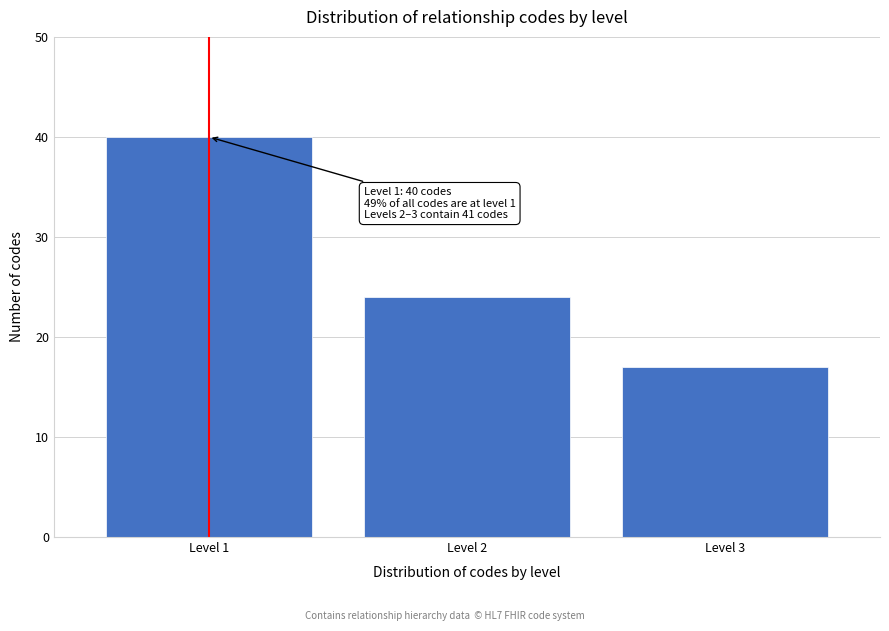

Reading left to right, list all the values displayed in this chart.

40	24	17